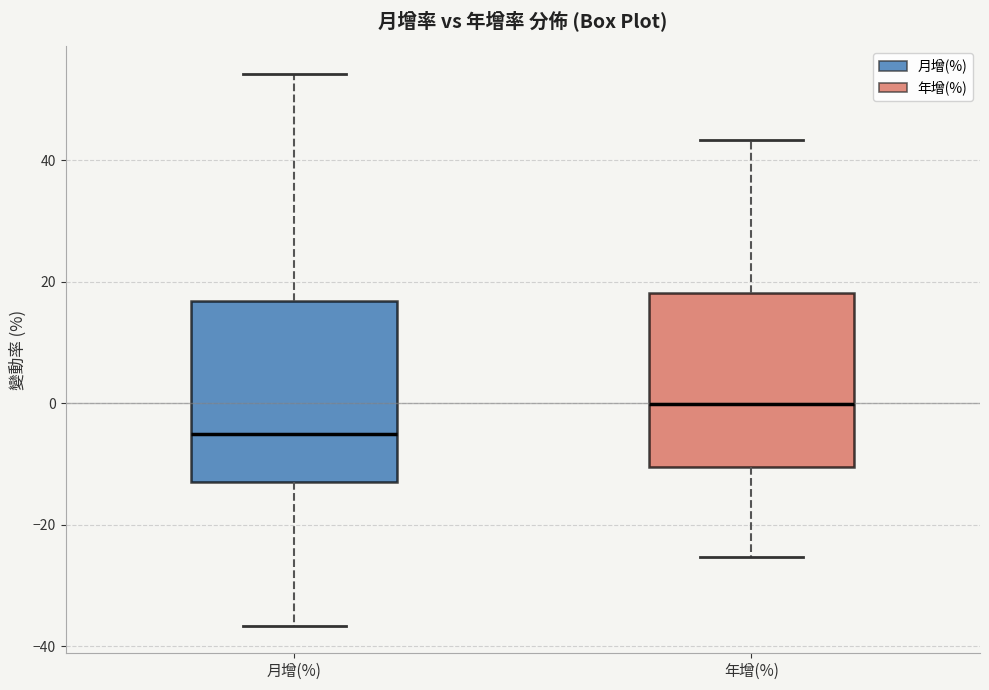

Reading left to right, transcribe this box plot: for each box, give where its median line is, the range the box spans, and where its two whiskers end, as read against the y-axis. The values are not printed on the chart, so give them approximately, as read against the axis.

月增(%): median -6, box -12 to 16, whiskers -36 to 54
年增(%): median 0, box -10 to 18, whiskers -26 to 44